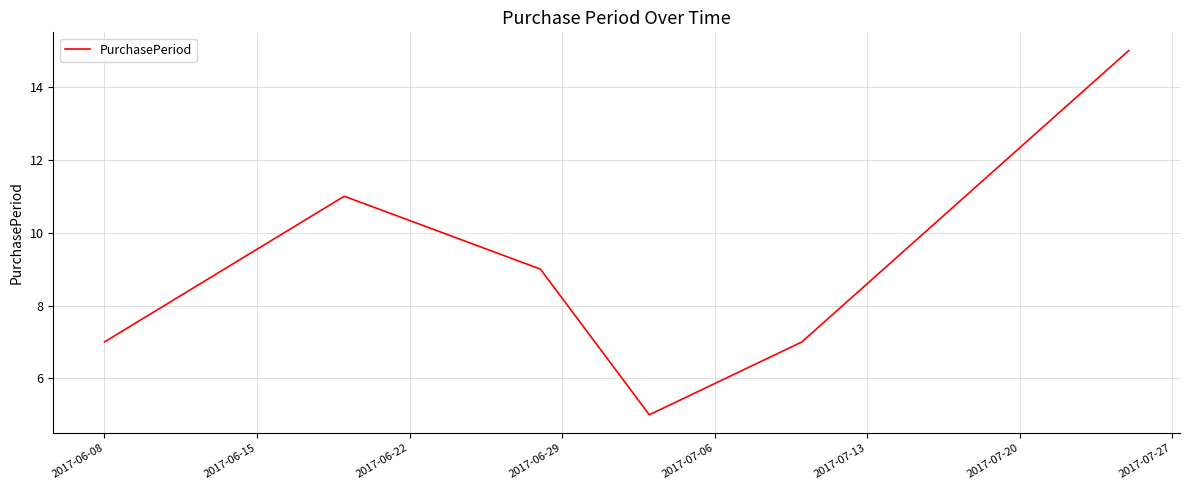

How many interior local peaks (higher than both neighbors) does the data have?

1